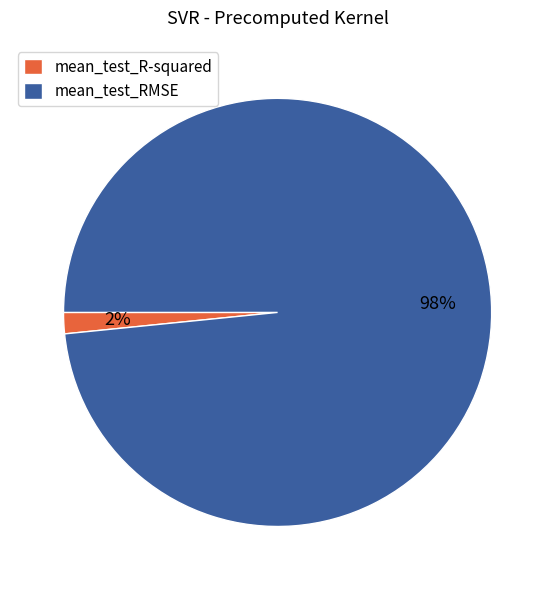

What percentage is the mean_test_R-squared slice, to the nearest percent?

2%